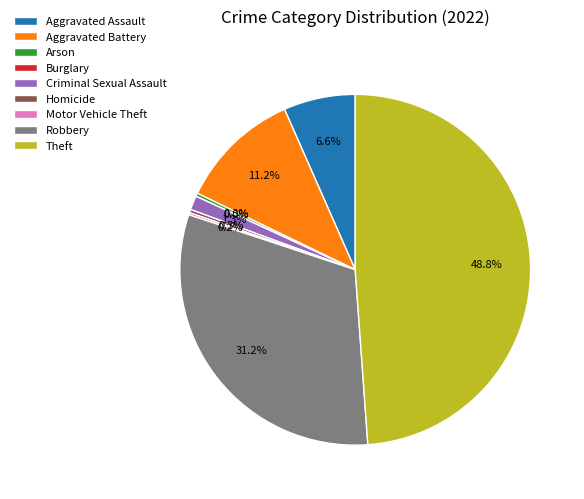

How many slices are in this pie chart?

9